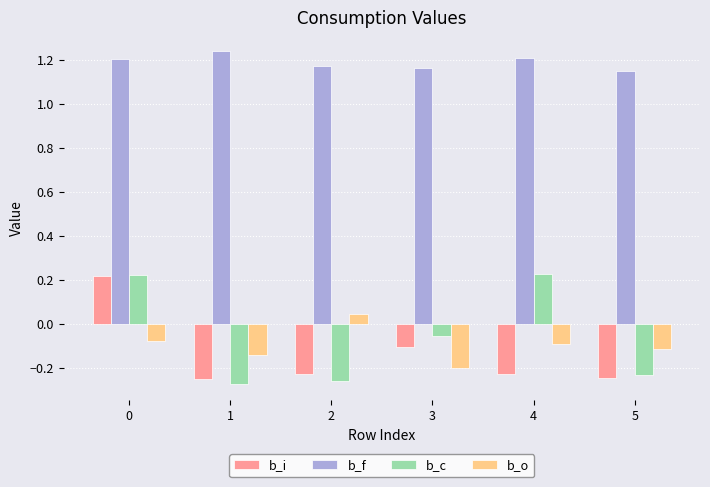

The b_c series shows -0.0 at 3. True or false?

False